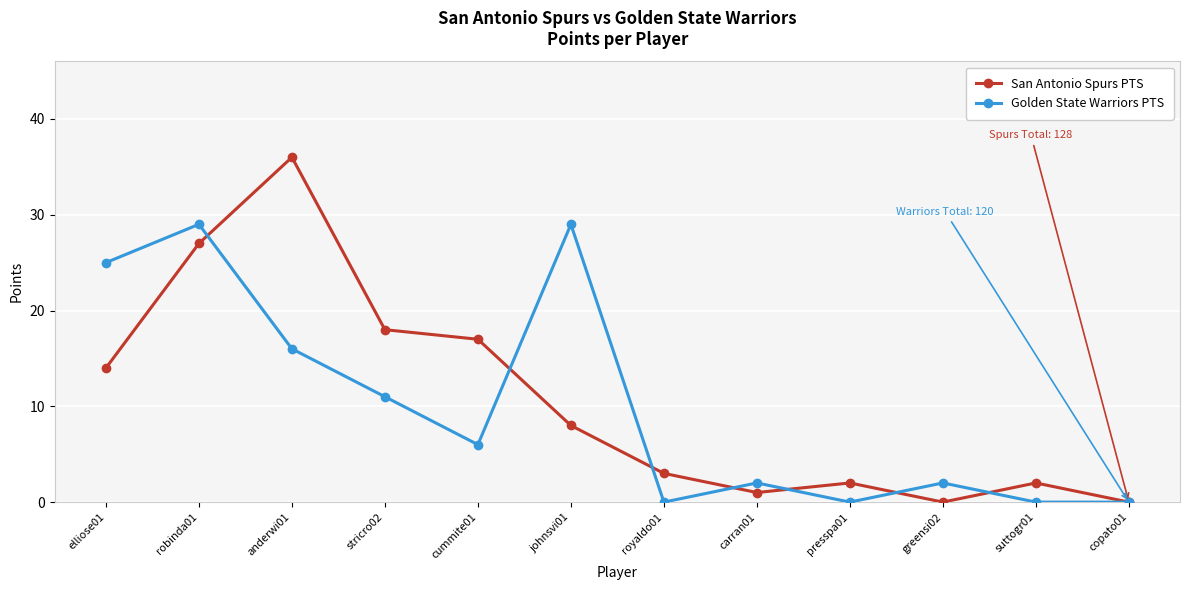

How many lines are shown in the chart?

2